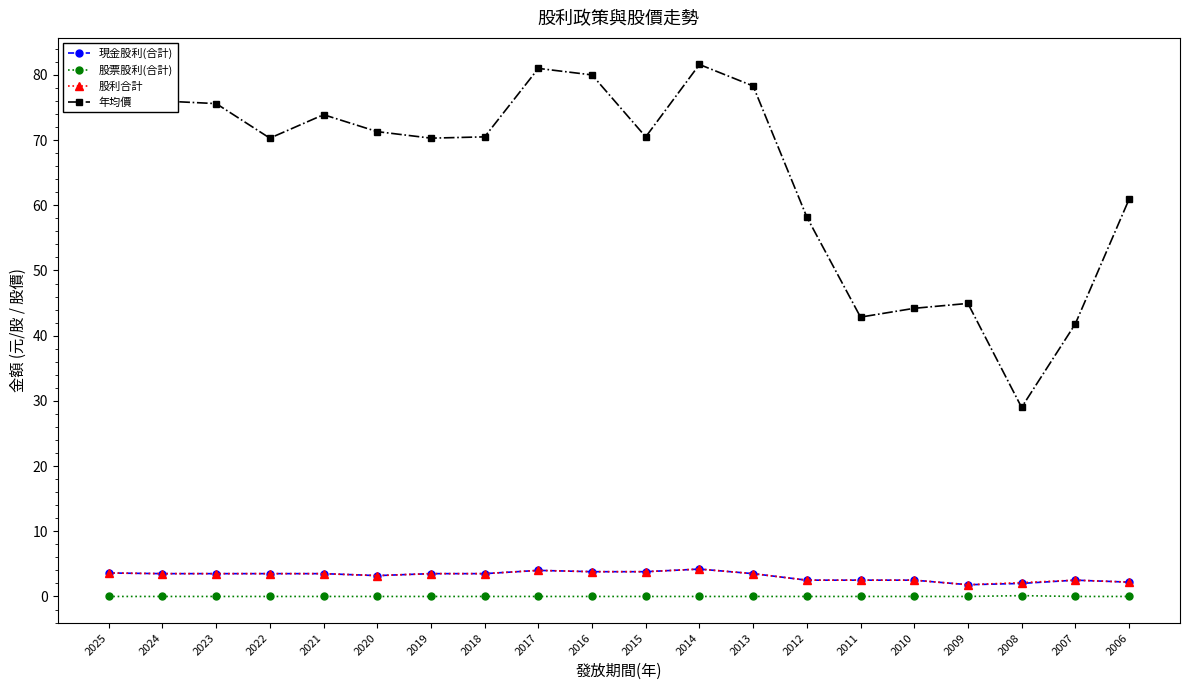

Between 2017 and 2015, which series saw the biggest shift?

年均價